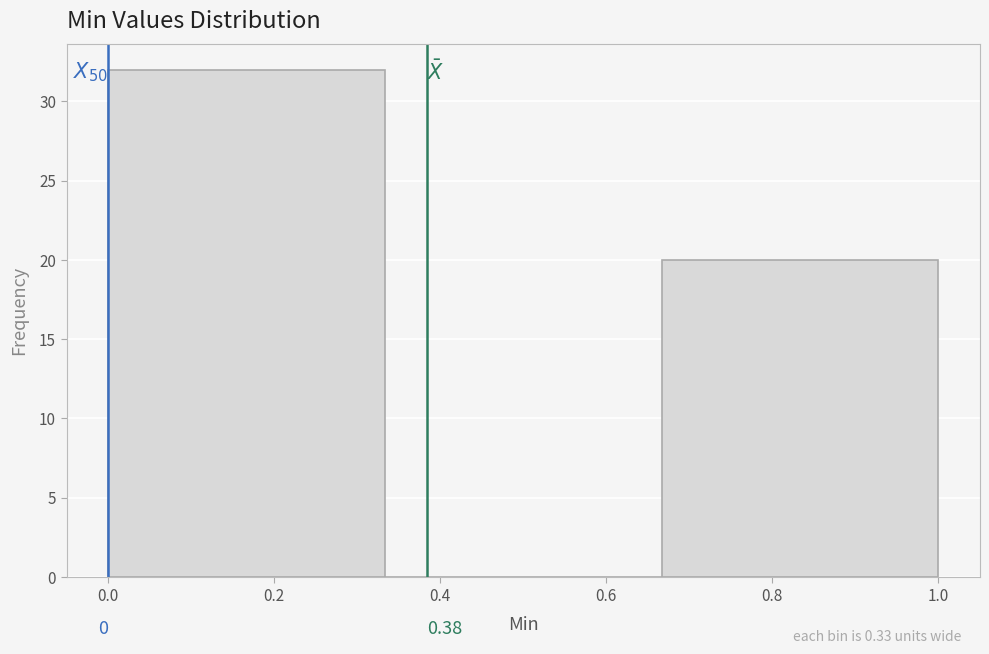

Over which range of the x-axis is the bar tallest?

0.00 to 0.34